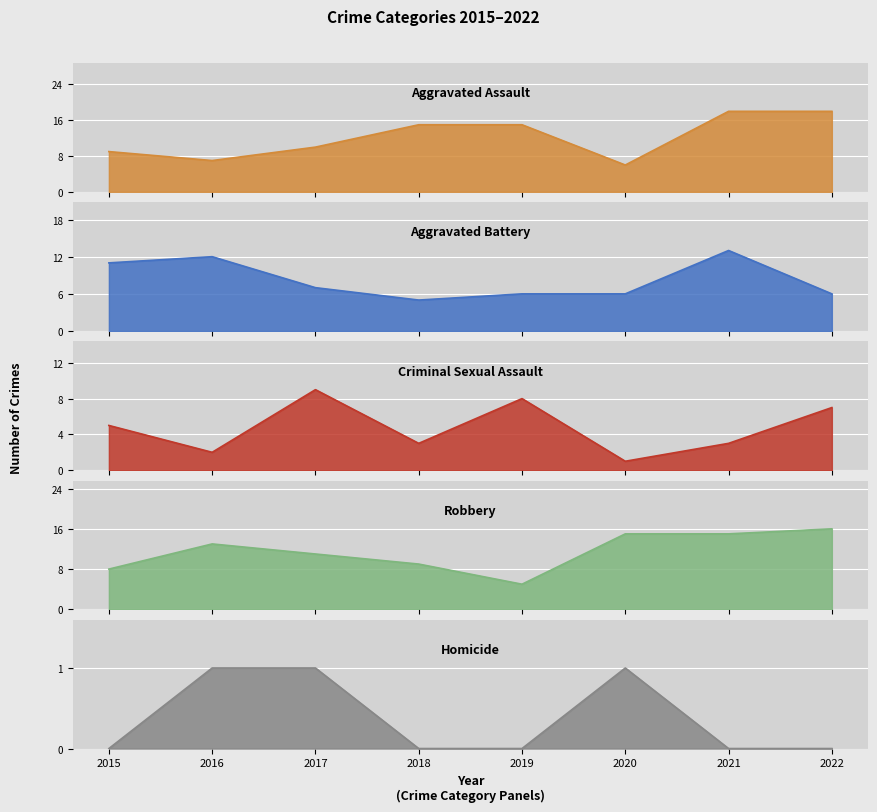

How many intersections are there between Criminal Sexual Assault and Robbery?

2